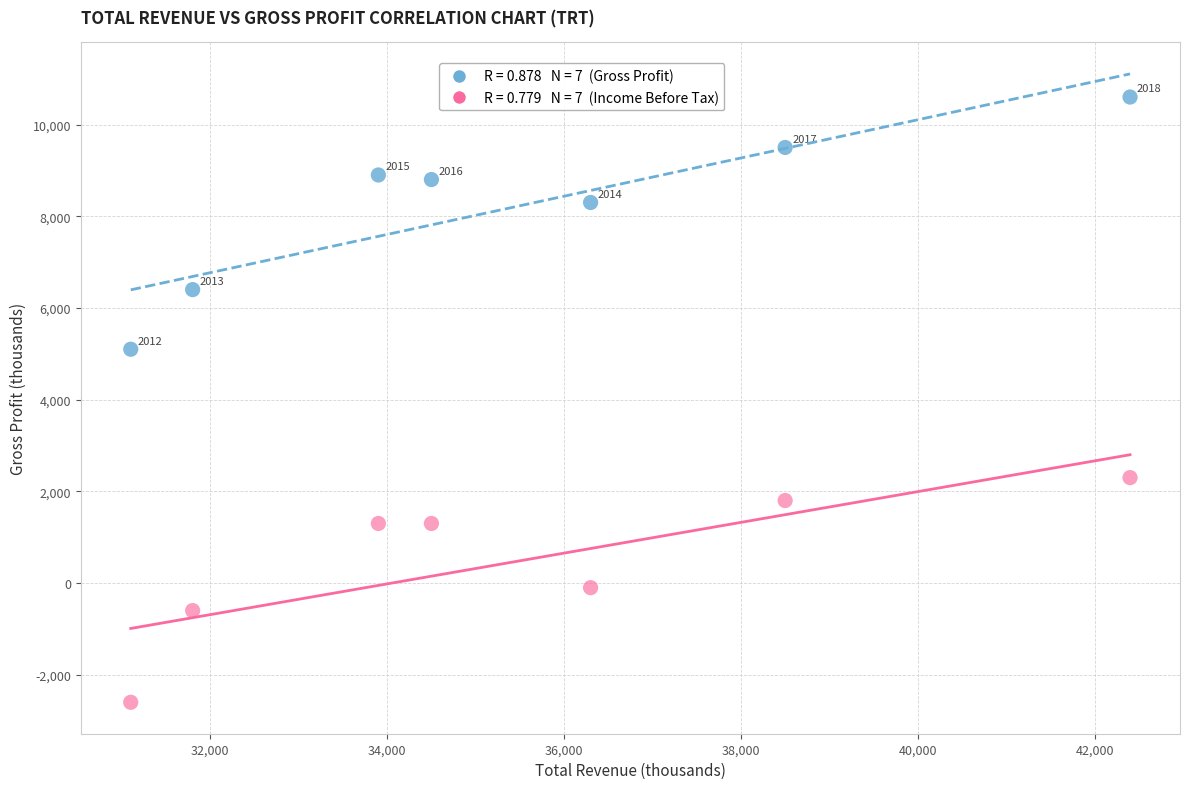

Across all data points, what is the range of X values (max minus min)?

11300